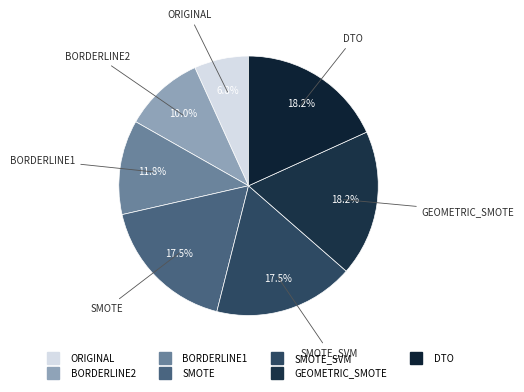

Count the number of slices in the pie.

7